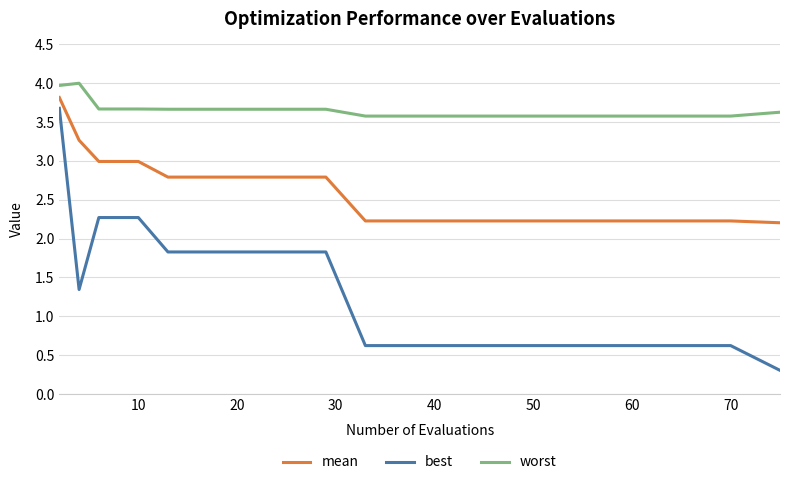

Which series has the largest range (max minus min)?

best